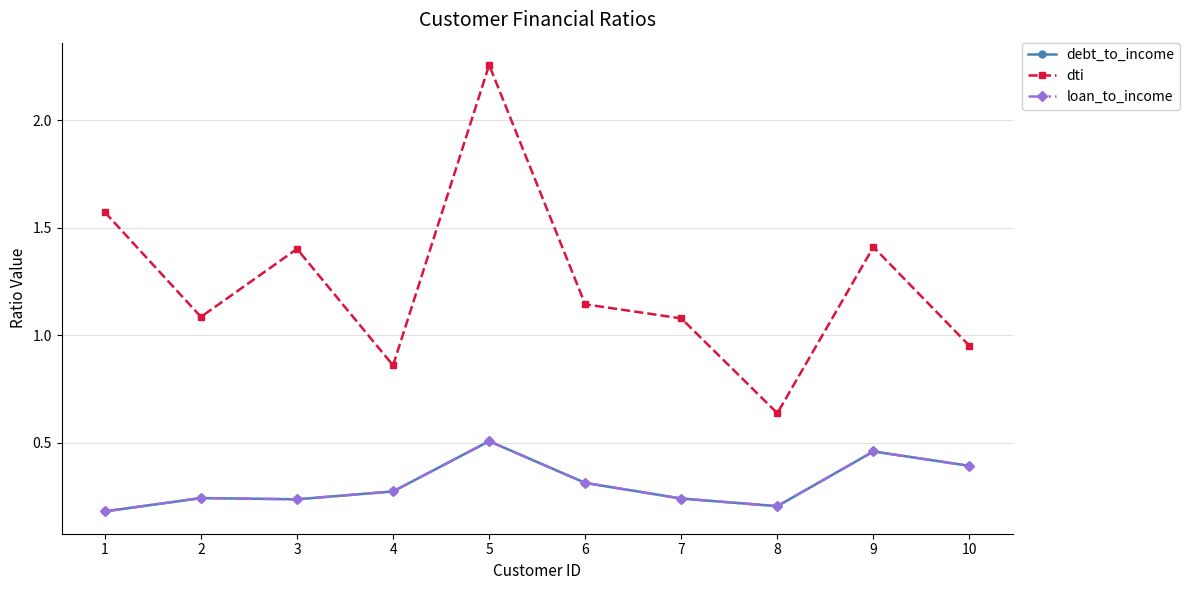

Does the chart have visible grid lines?

Yes